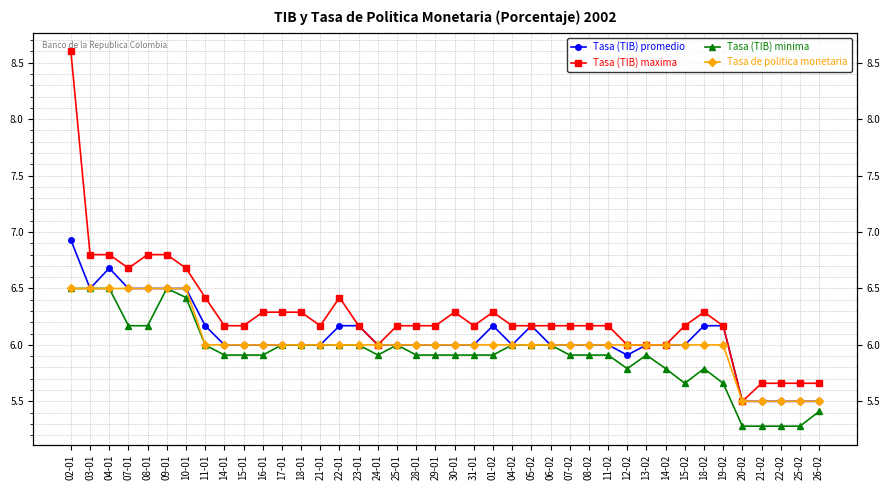

The value of Tasa (TIB) minima at 17-01 is 9.4. True or false?

False